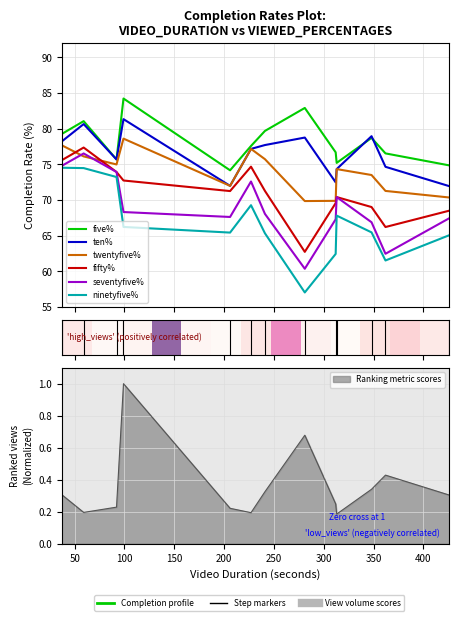

Reading left to right, extract all data points from this chart.

five%: 79.3	81.1	75.7	84.2	74.2	77.6	79.7	82.9	76.7	75.2	78.7	76.5	74.9
ten%: 78.2	80.7	75.7	81.3	72.0	77.2	77.7	78.8	72.5	74.3	79.0	74.7	72.0
twentyfive%: 77.7	76.1	75.0	78.6	72.0	77.2	75.7	69.9	69.9	74.3	73.5	71.3	70.4
fifty%: 75.6	77.4	73.9	72.8	71.3	74.7	71.3	62.8	69.6	70.4	69.0	66.2	68.5
seventyfive%: 74.8	76.5	73.9	68.3	67.6	72.6	68.1	60.4	67.3	70.4	66.9	62.5	67.5
ninetyfive%: 74.5	74.5	73.2	66.2	65.5	69.3	65.3	57.1	62.5	67.8	65.5	61.5	65.1